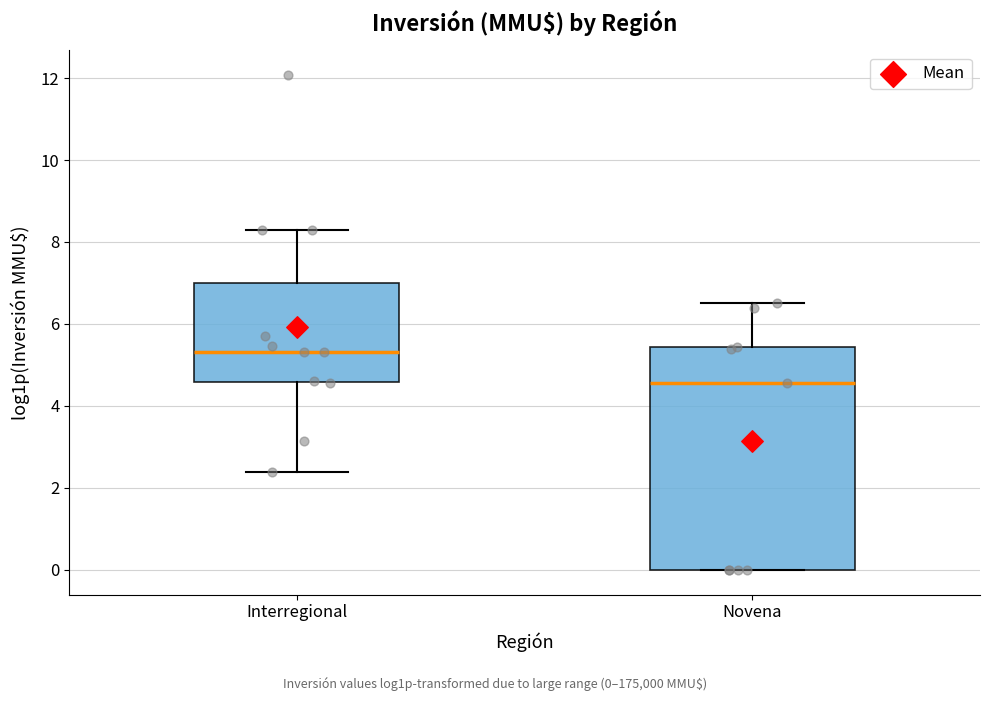

Reading left to right, read every box against the y-axis: the position of its median line, the range the box covers, and the ends of its whiskers. The values are not printed on the chart, so give them approximately, as read against the axis.

Interregional: median 5.4, box 4.6 to 7.0, whiskers 2.4 to 8.2
Novena: median 4.6, box 0.0 to 5.4, whiskers 0.0 to 6.6